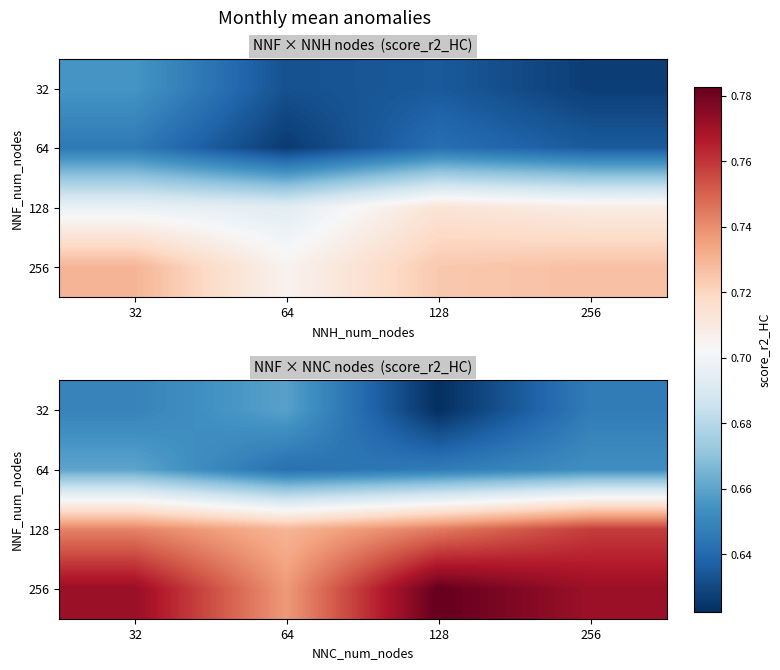

What is the maximum value shown in the chart?

0.8